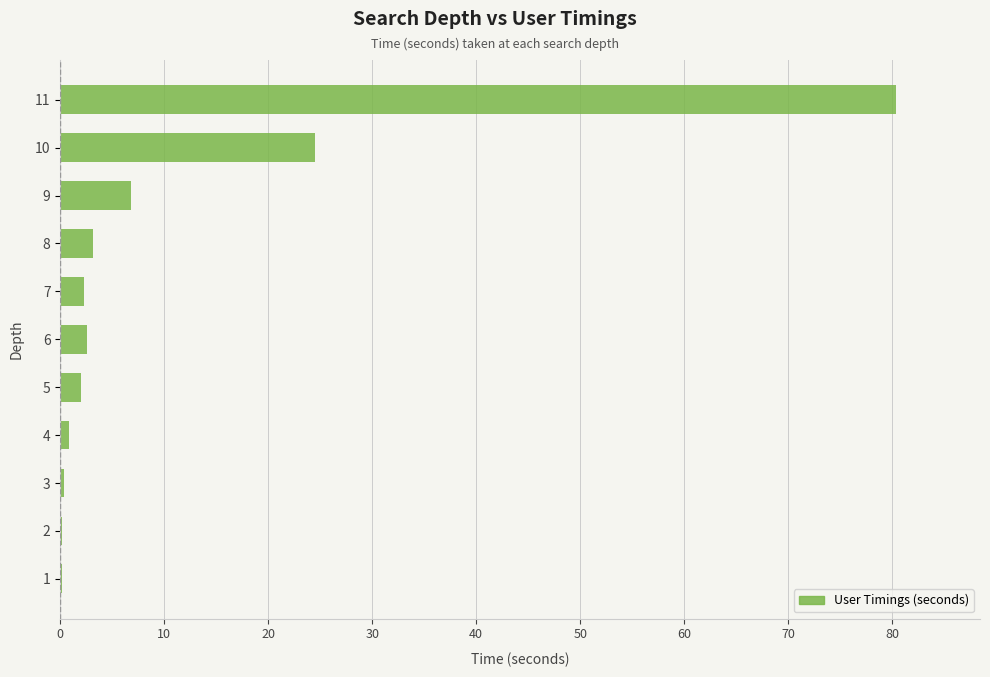

How many distinct data groups are displayed?

1